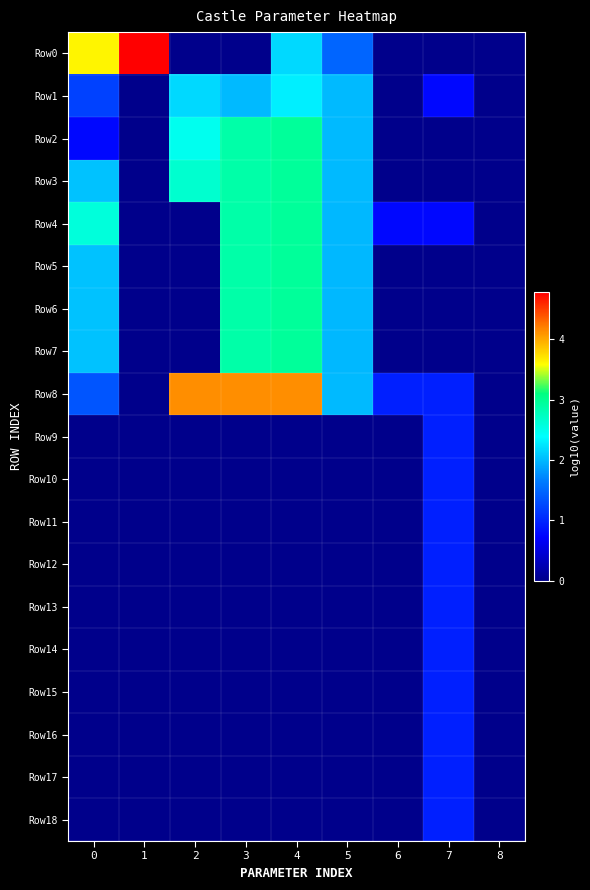

Which category has the highest value across all series?

1